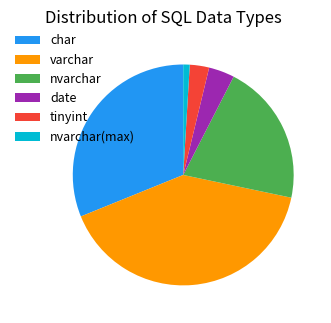

Is it true that date is 16% of the pie?

False